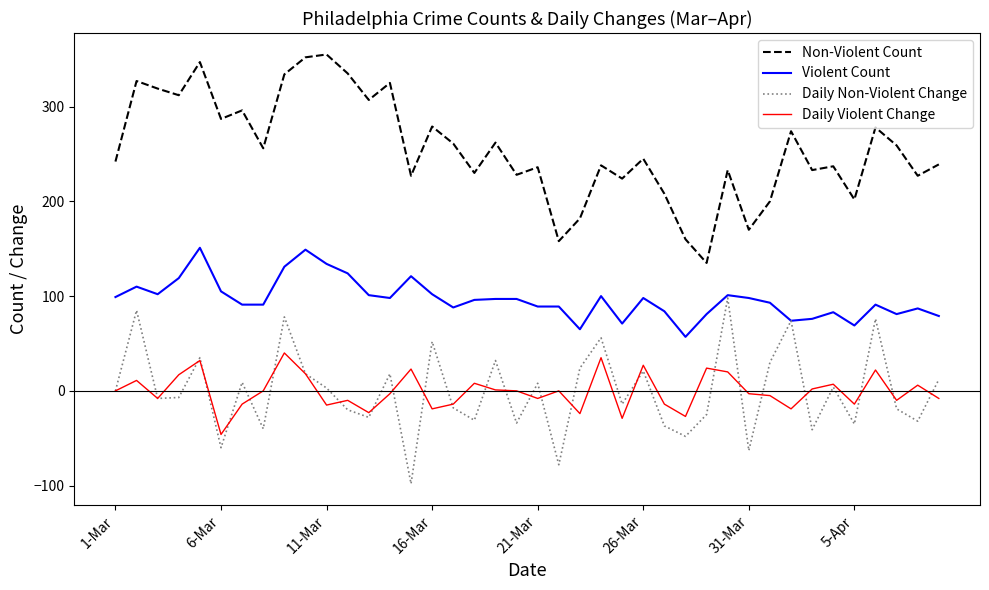

List the series in order of their peak value, highest first.

Non-Violent Count, Violent Count, Daily Non-Violent Change, Daily Violent Change